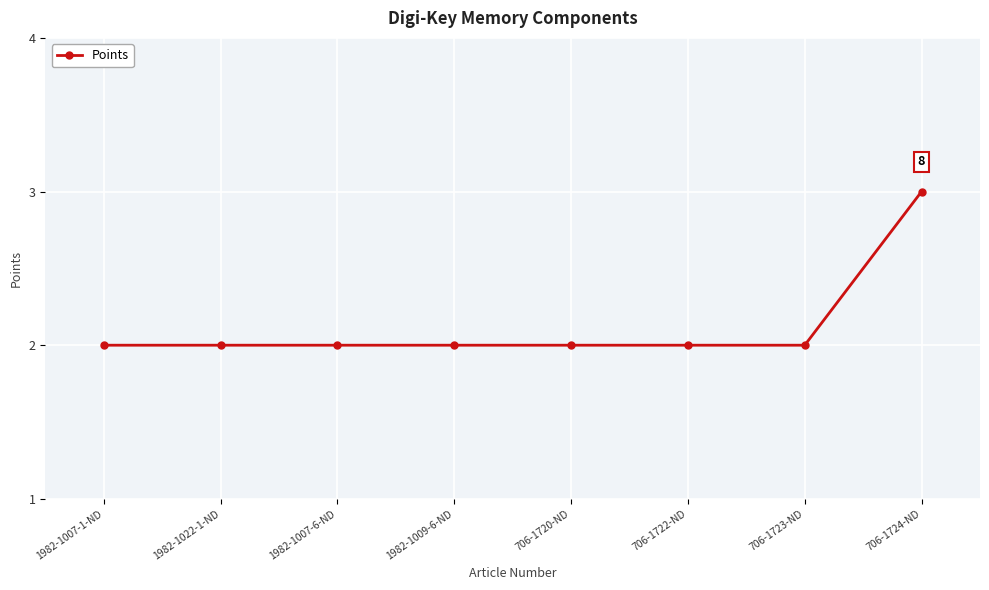

Which label corresponds to the largest value in the chart?

706-1724-ND